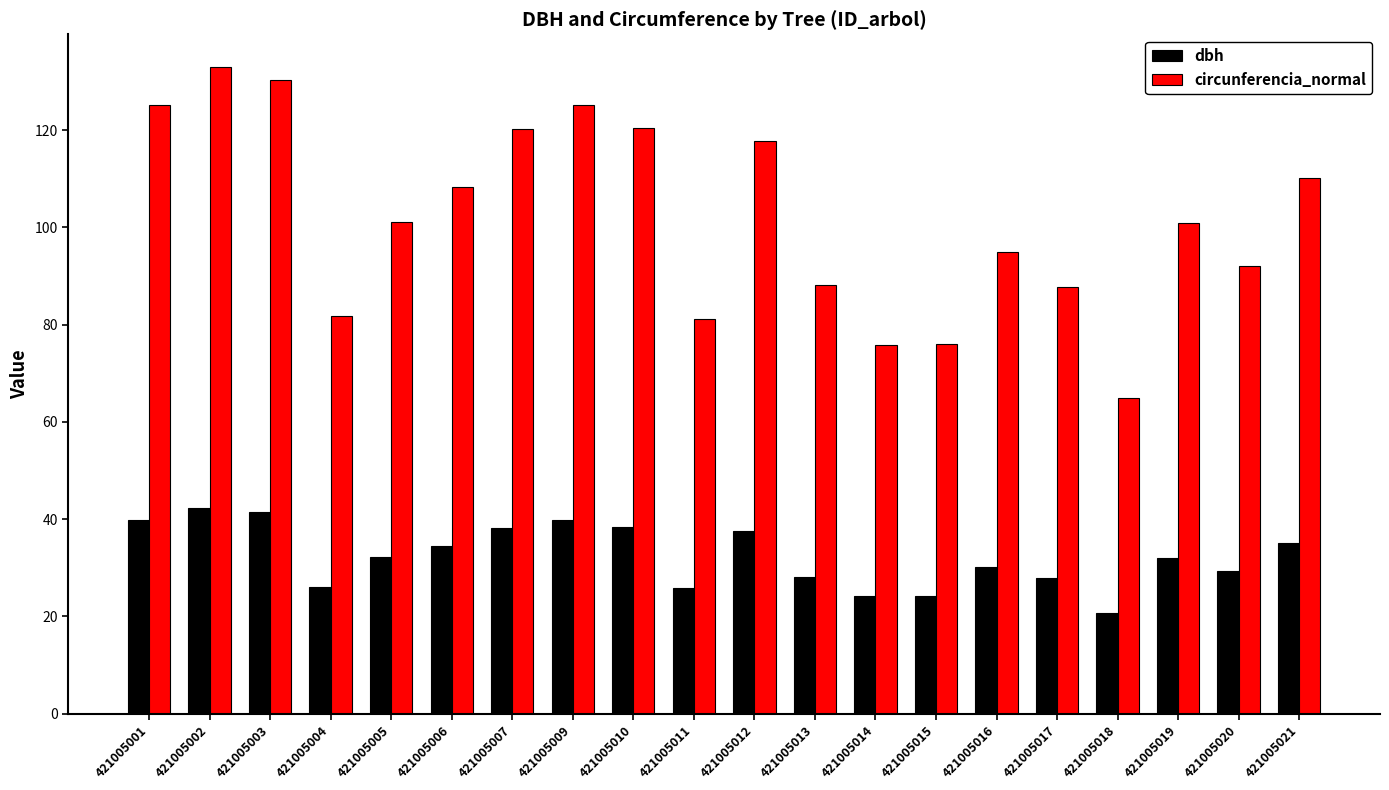

What is the spread (max minus min) of values at 421005010?

82.1